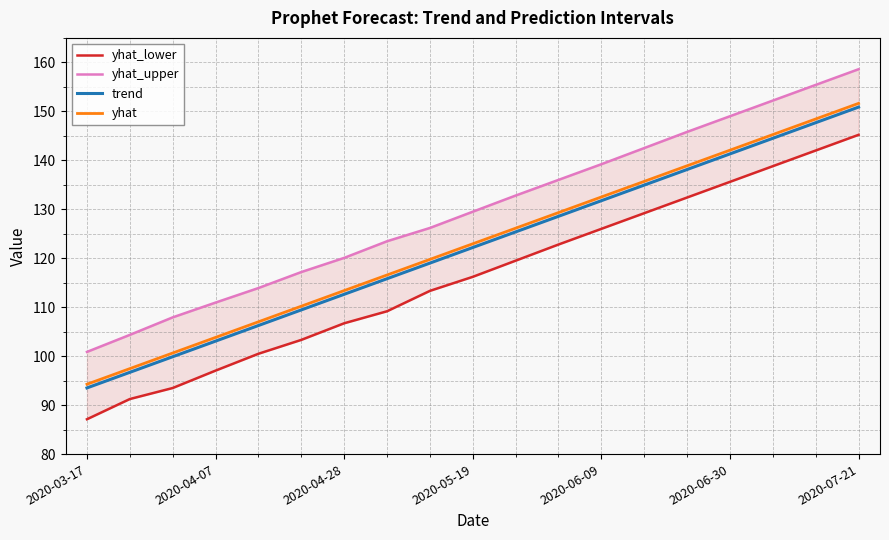

Is the value of yhat_upper at 14 greater than the value of yhat_lower at 16?

Yes